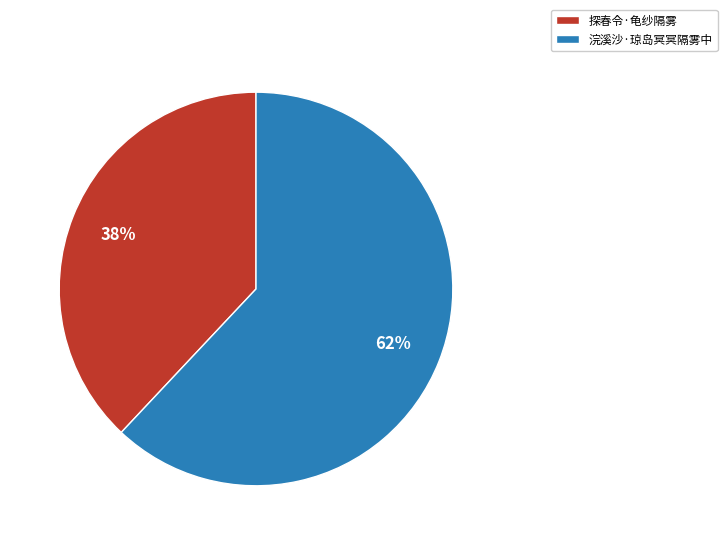

Which slice is the largest?

浣溪沙·琼岛冥冥隔雾中